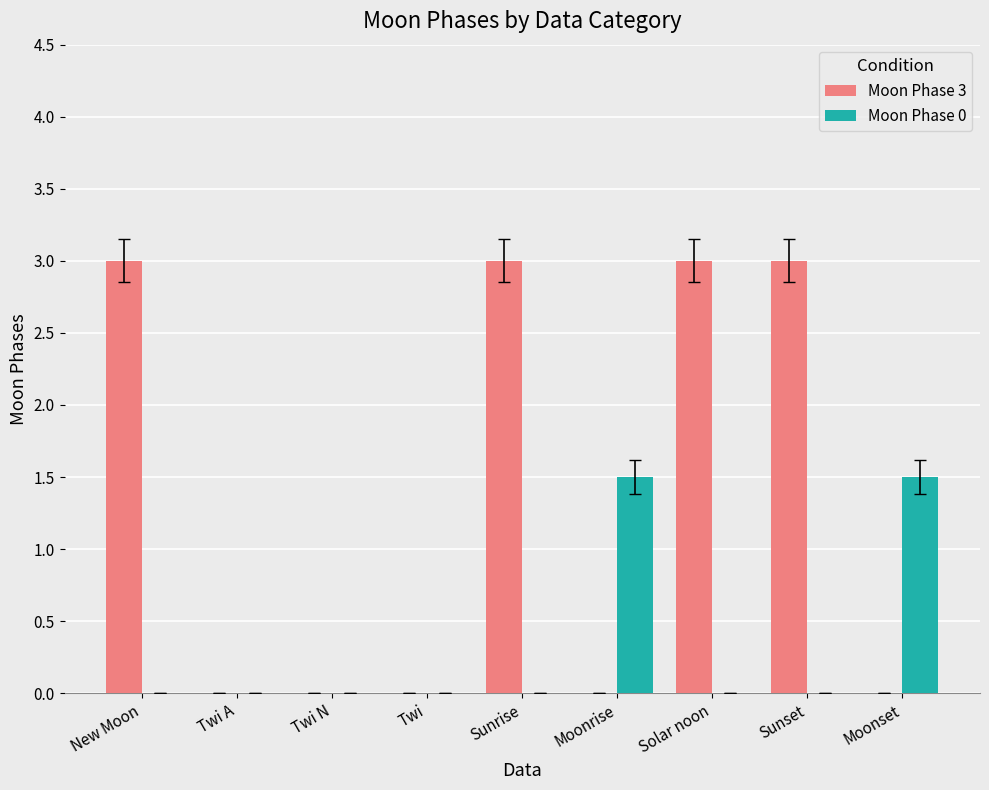

Which series changed the most between New Moon and Twi A?

Moon Phase 3